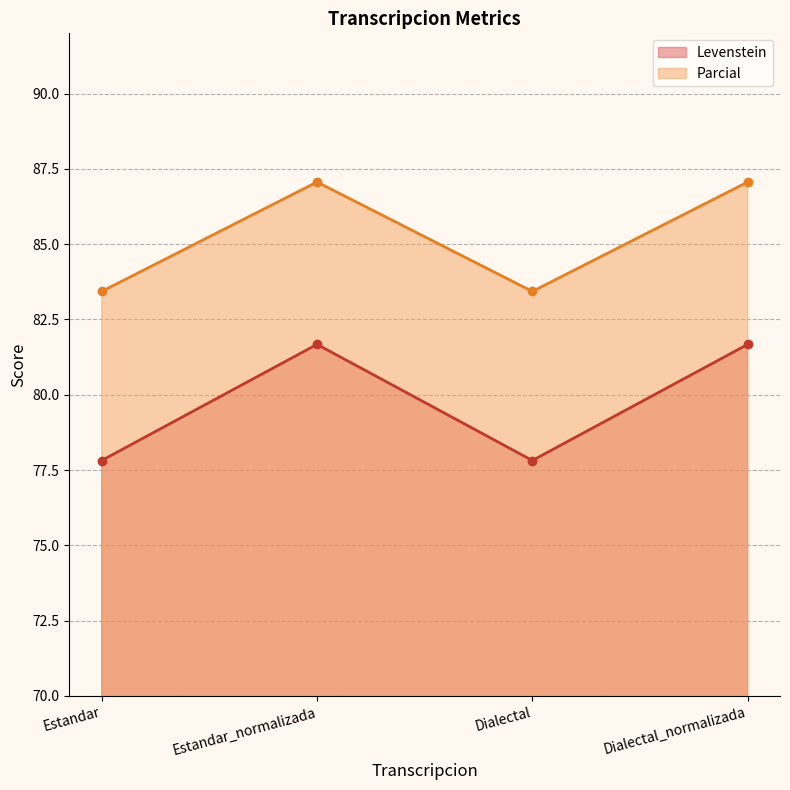

Reading left to right, list all the values displayed in this chart.

Levenstein: 77.8	81.7	77.8	81.7
Parcial: 83.4	87.1	83.4	87.1